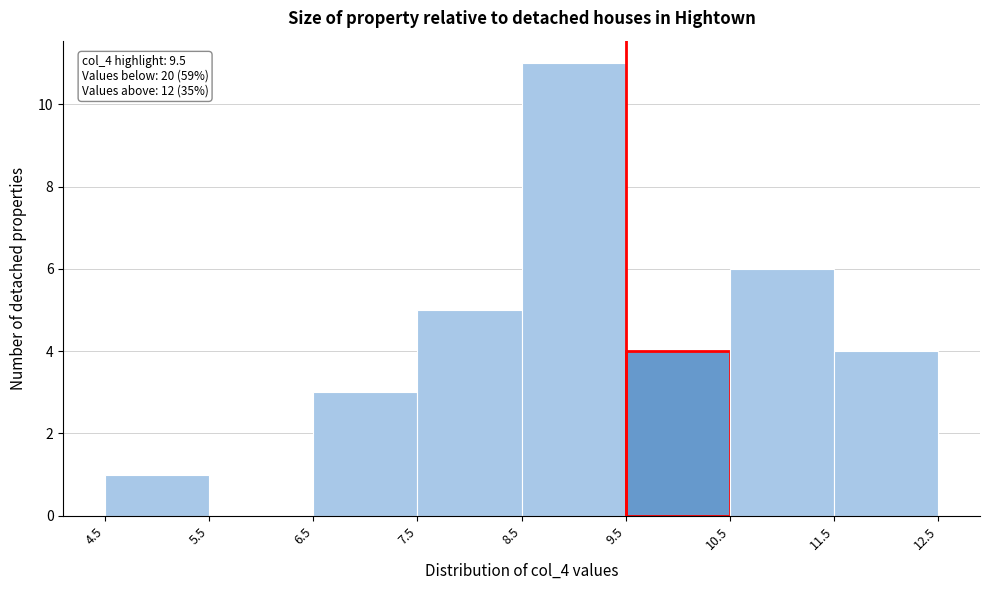

Which range on the x-axis has the tallest bar?

8.5 to 9.5